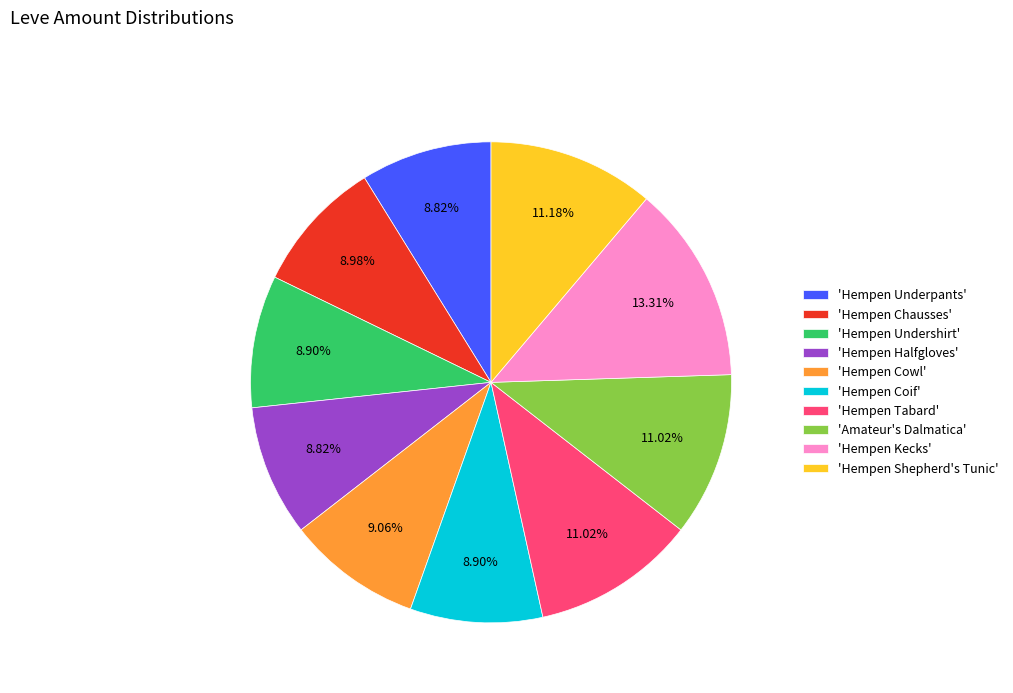

Count the number of slices in the pie.

10